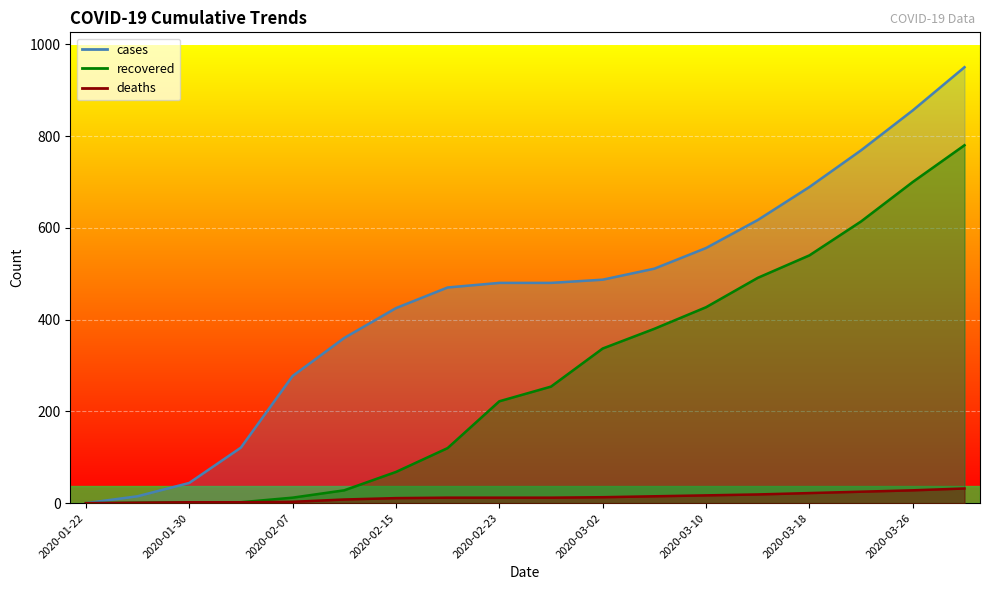

What position from the right is 2020-03-06?

7